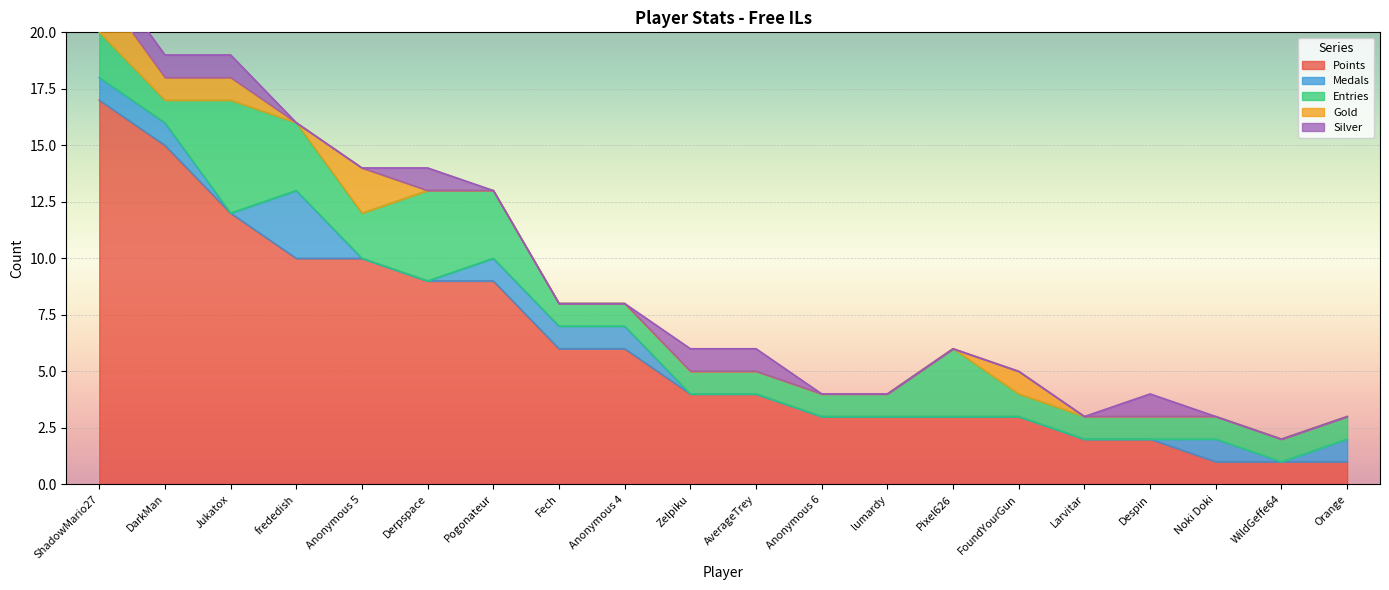

Does the chart display data point markers on the line(s)?

No